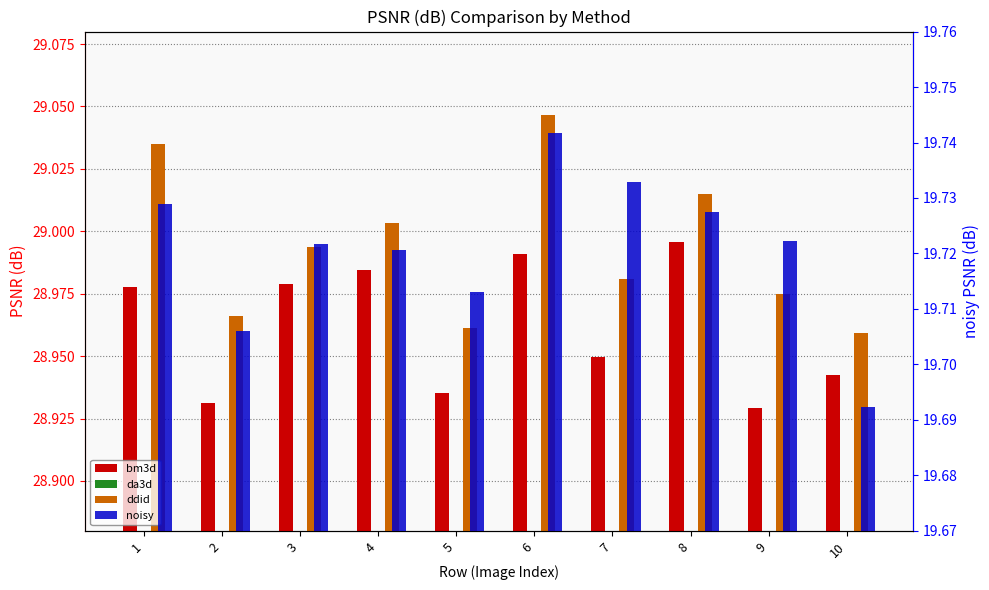

What is the spread (max minus min) of values at 9?

9.3